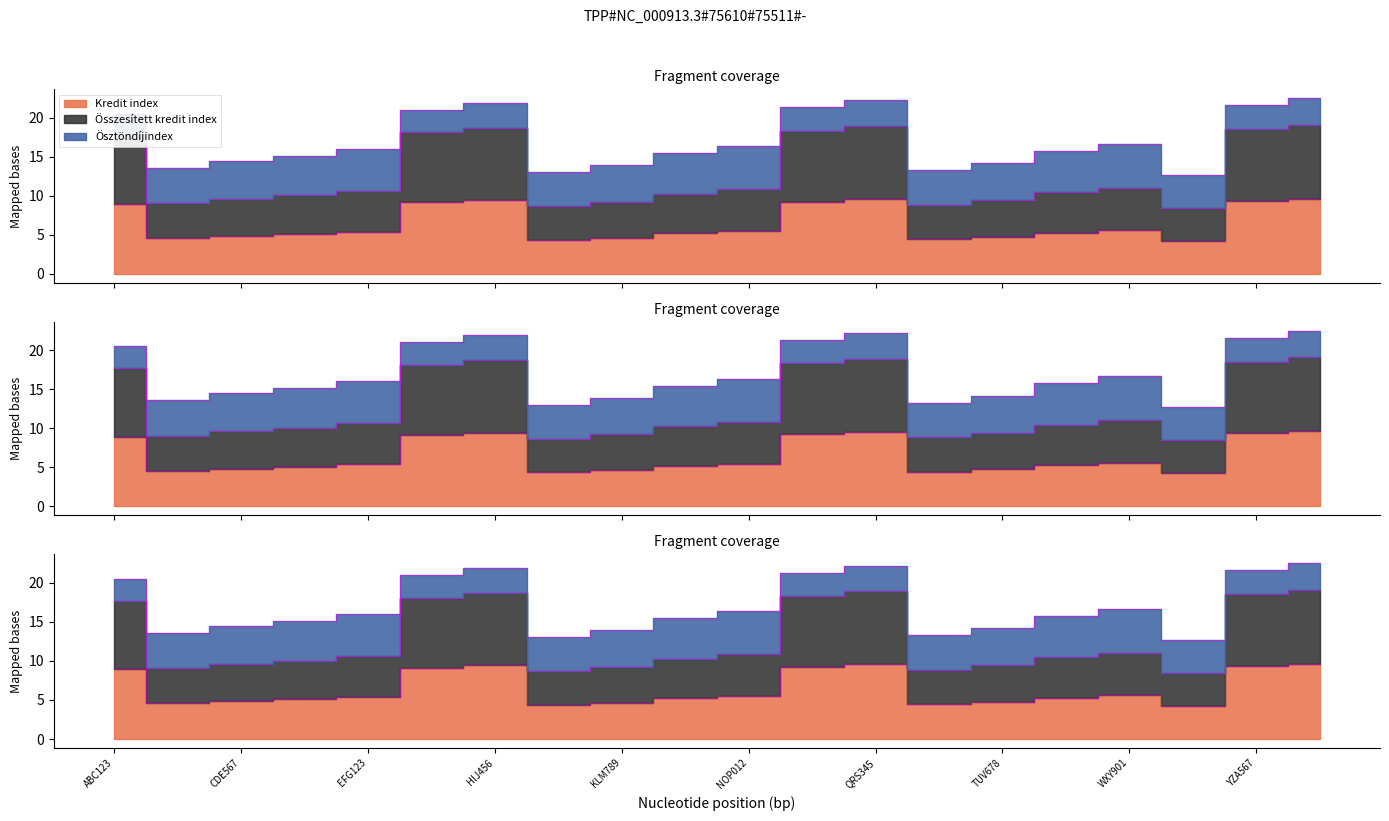

True or false: Összesített kredit index and Kredit index intersect in this chart.

False